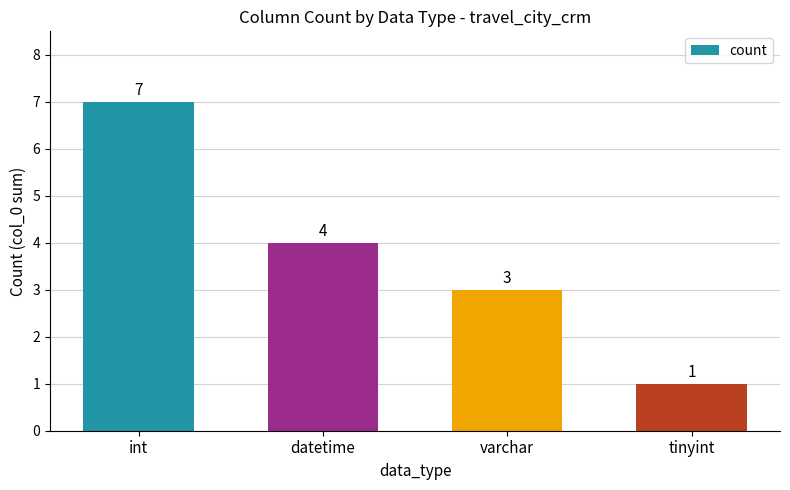

The value at int is 10. True or false?

False